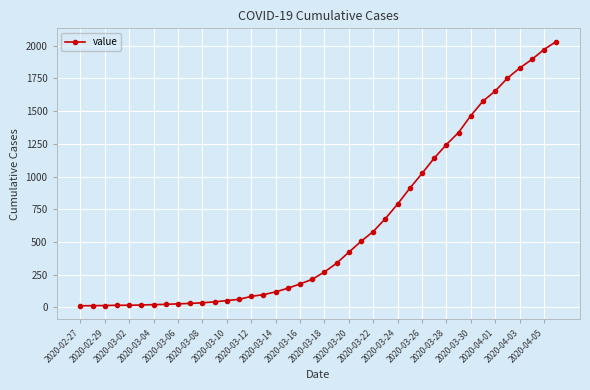

What is the difference between the maximum and minimum values?

2019